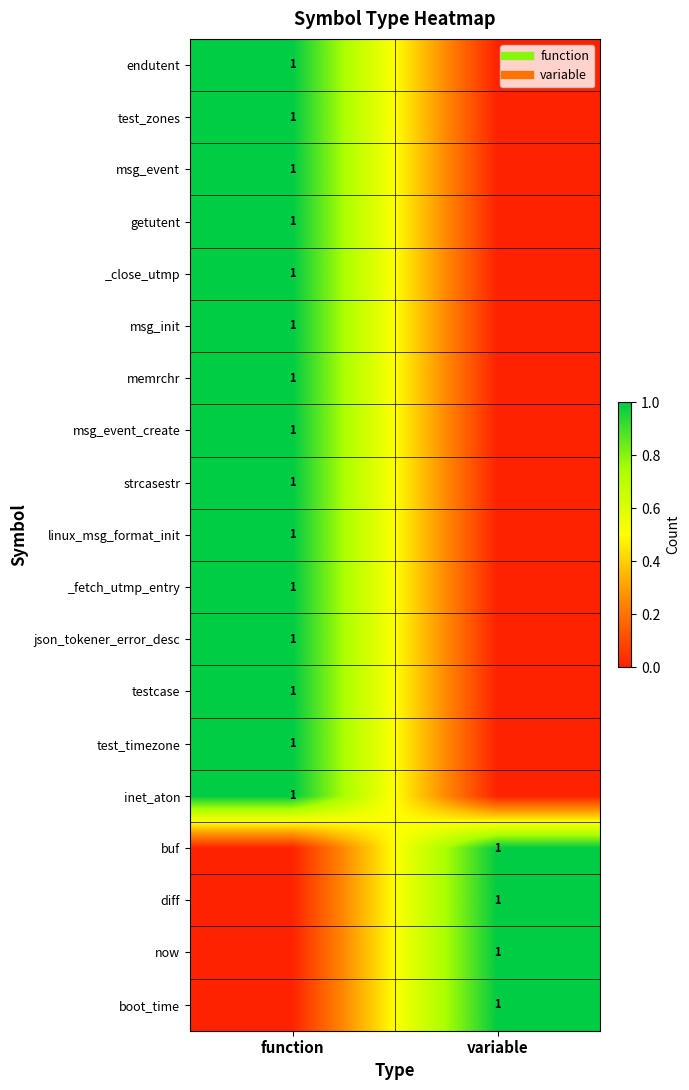

The value of test_timezone at variable is -1. True or false?

False